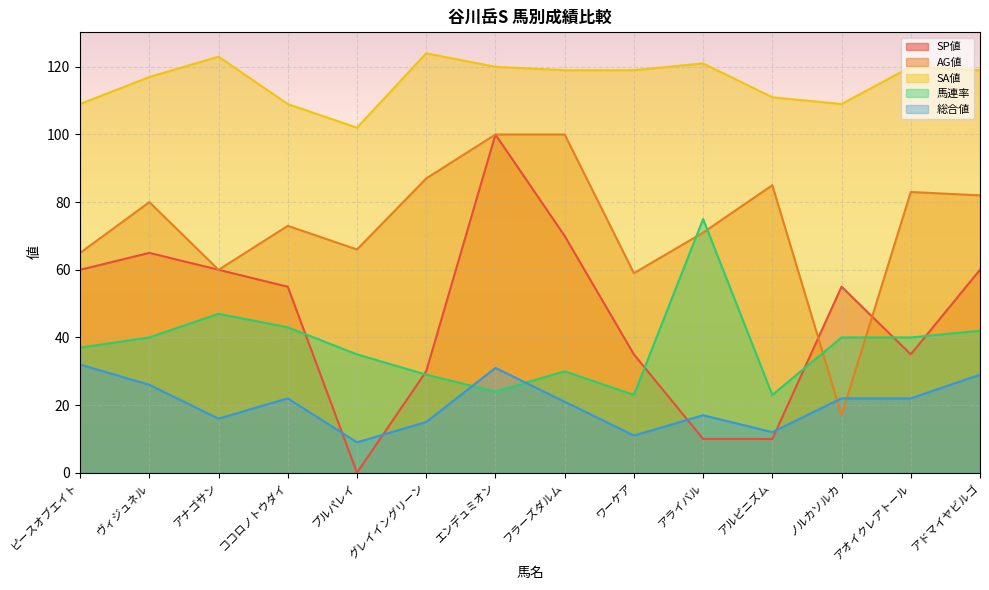

What are all the series names shown in the legend?

SP値, AG値, SA値, 馬連率, 総合値